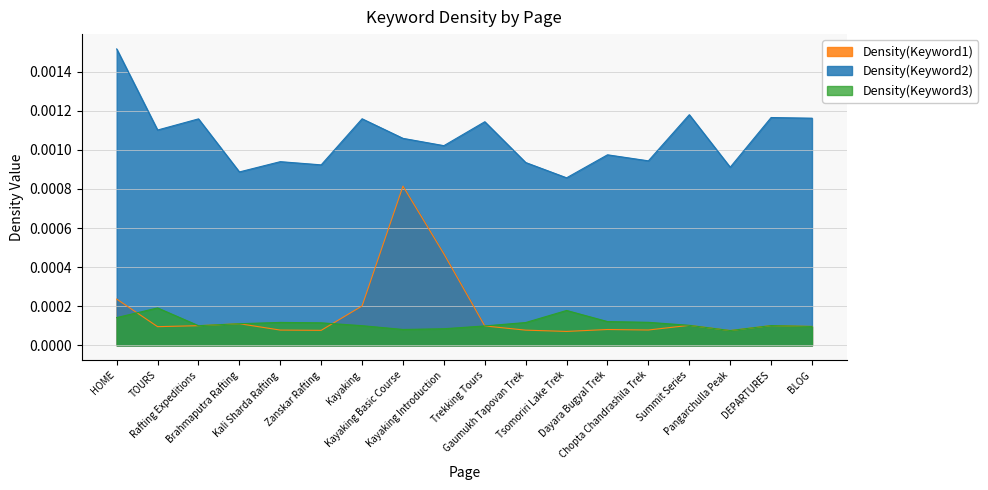

True or false: Density(Keyword2) and Density(Keyword3) intersect in this chart.

False